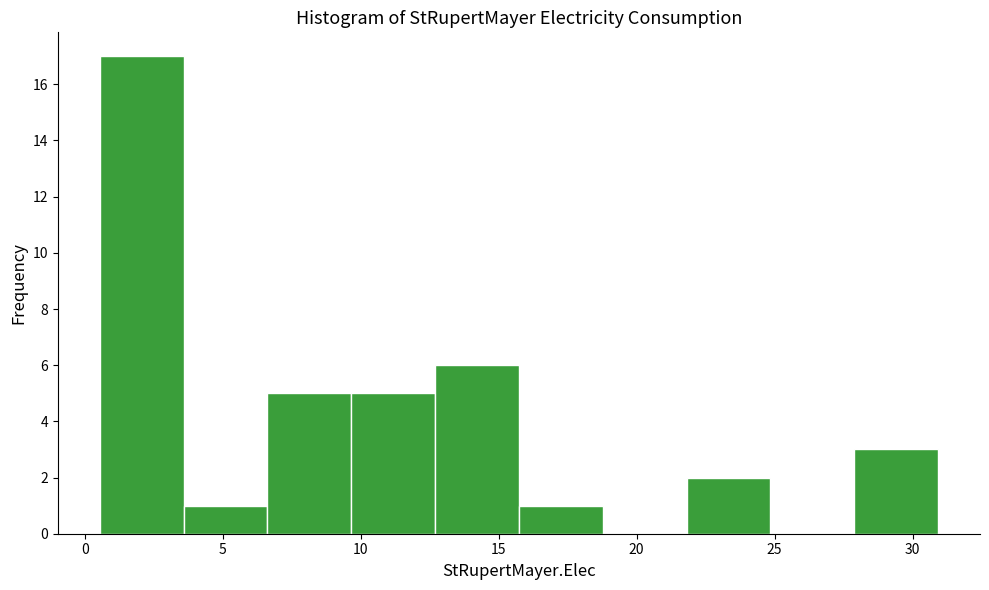

Reading left to right, transcribe this chart: for each bar, give the range it covers on the x-axis and its height. Neither the bar edges nor the heights are printed on the chart, so give them approximately, as read against the axes.

0.5 to 3.5: 17
3.5 to 6.5: 1
6.5 to 9.5: 5
9.5 to 12.5: 5
12.5 to 15.5: 6
15.5 to 19.0: 1
19.0 to 22.0: 0
22.0 to 25.0: 2
25.0 to 28.0: 0
28.0 to 31.0: 3